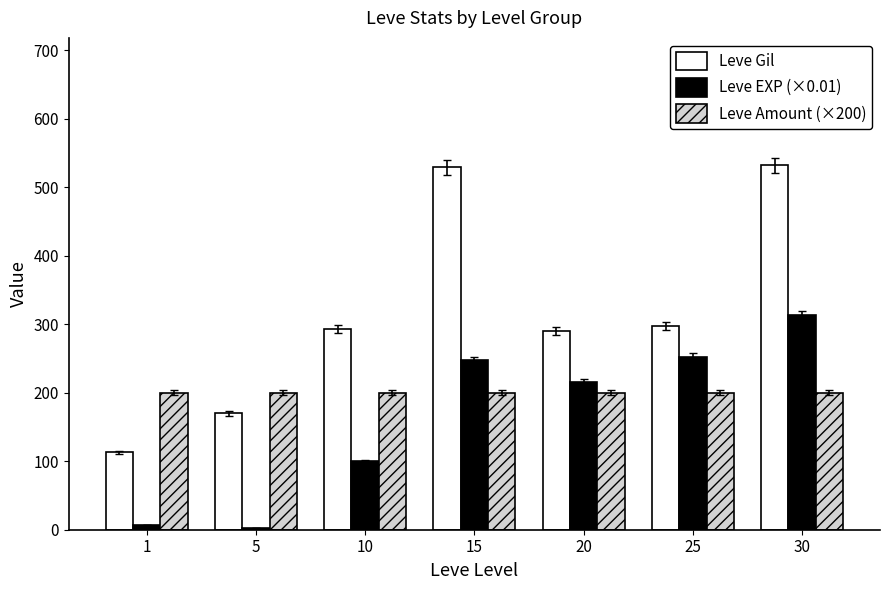

What is the total value across all series at 15?

976.9